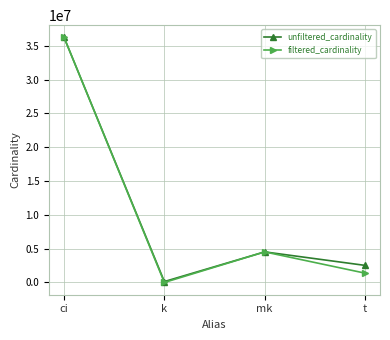

Is the value of unfiltered_cardinality at mk greater than the value of filtered_cardinality at ci?

No